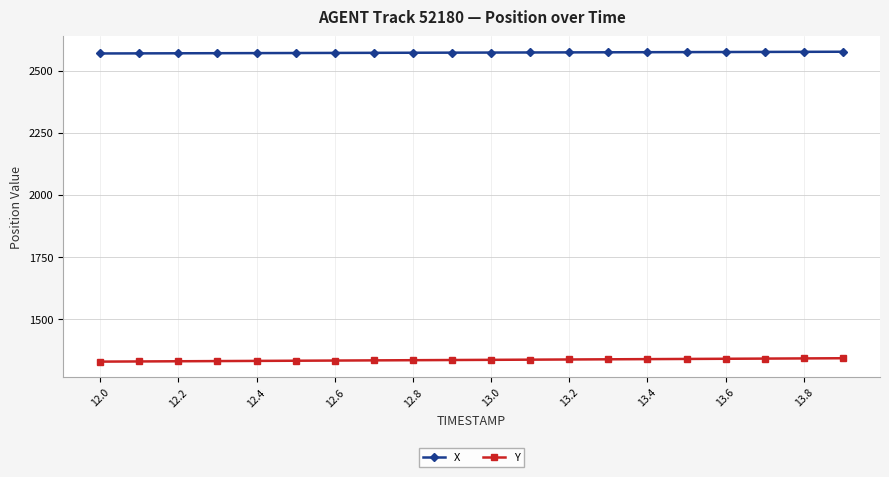

What is the value of the Y point at the 4th from the left?

1329.9